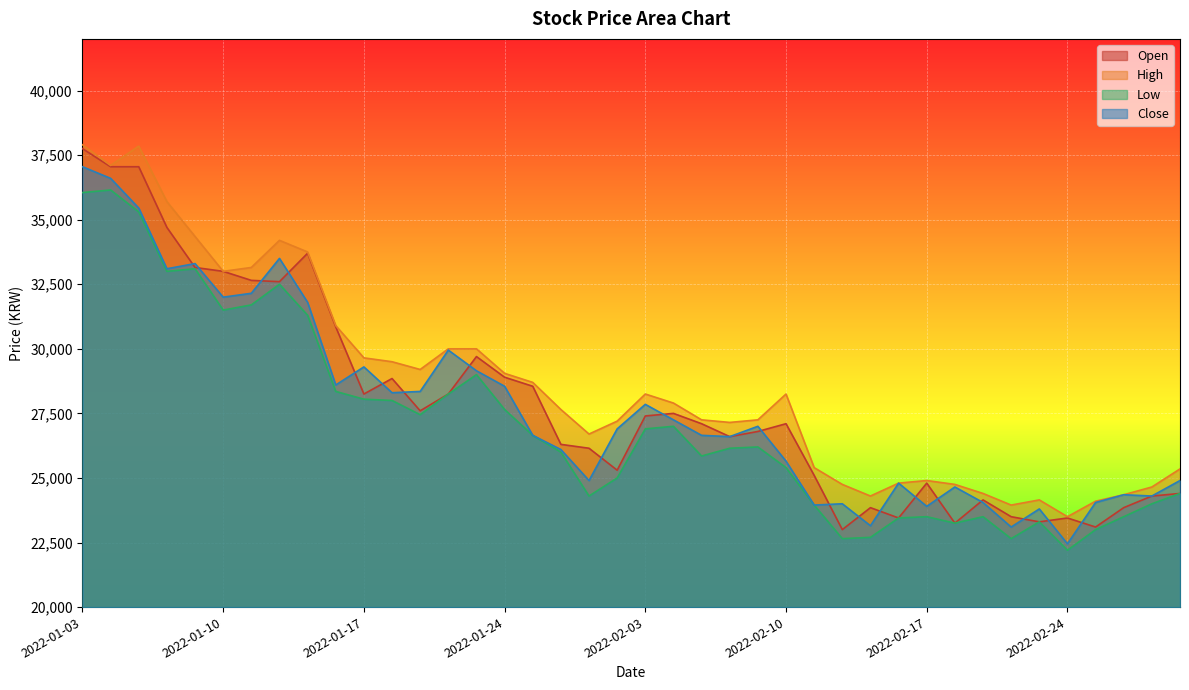

True or false: Open and High cross at least once.

False